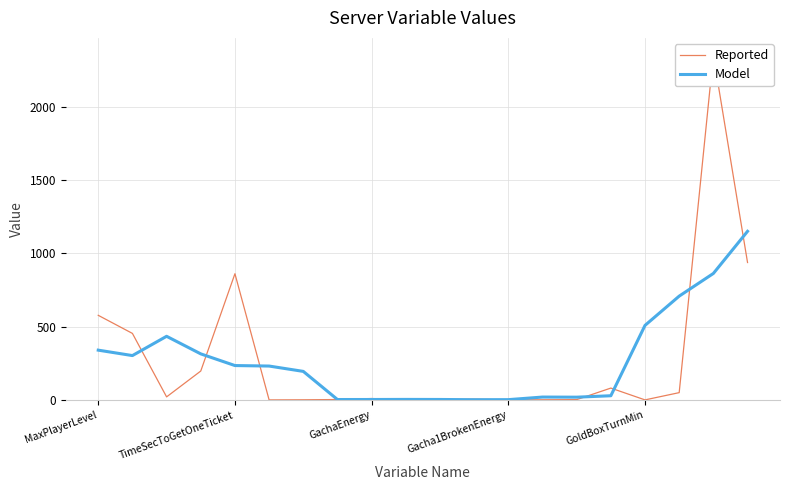

At how many categories does at least one series exceed 275?

9